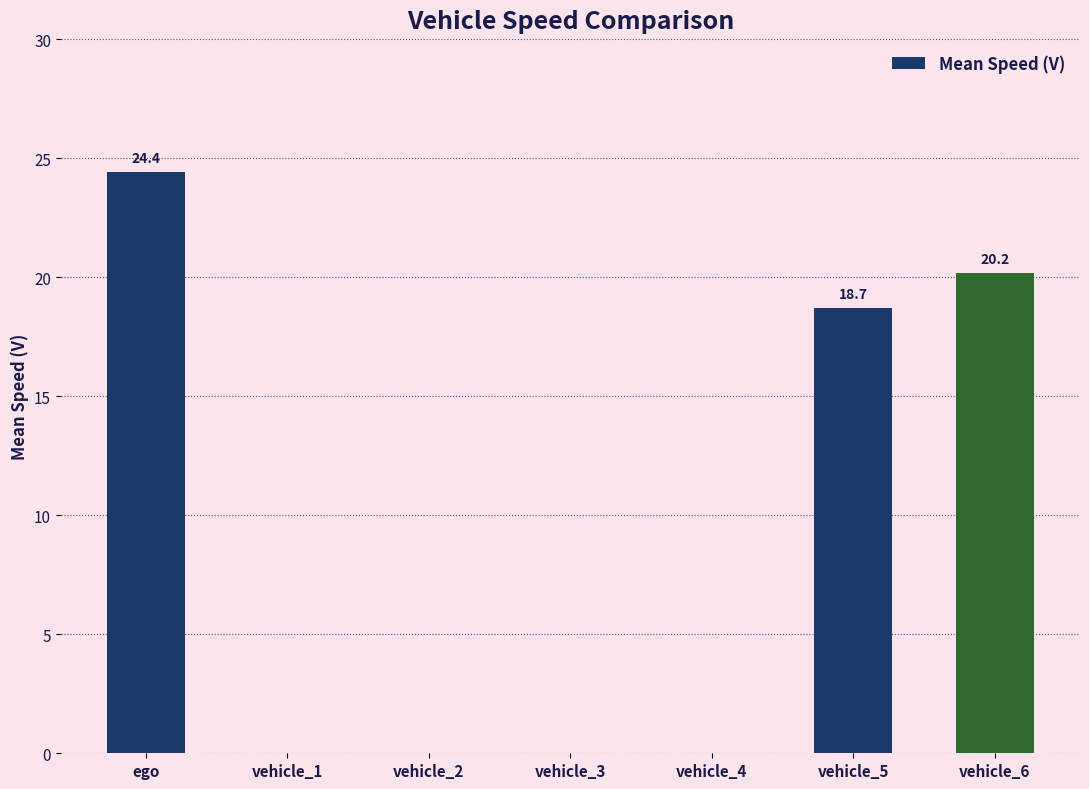

The chart shows a value of 0.0 at vehicle_2. True or false?

True